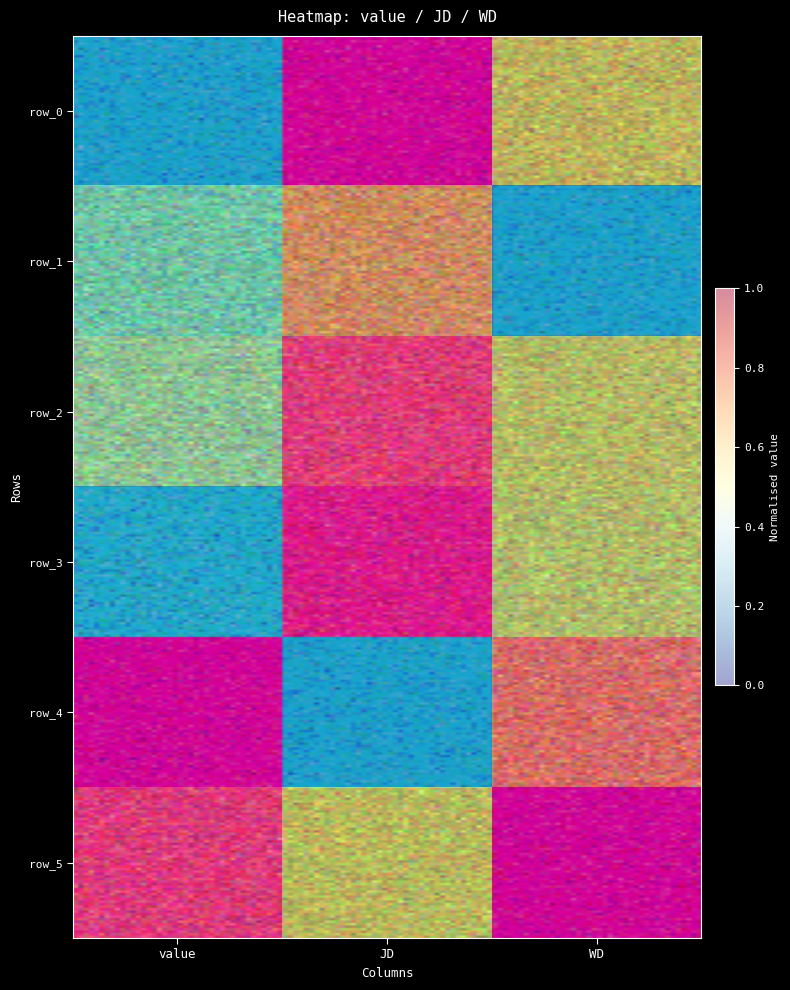

Rank the categories by row_1 value from highest to lowest.

JD, value, WD